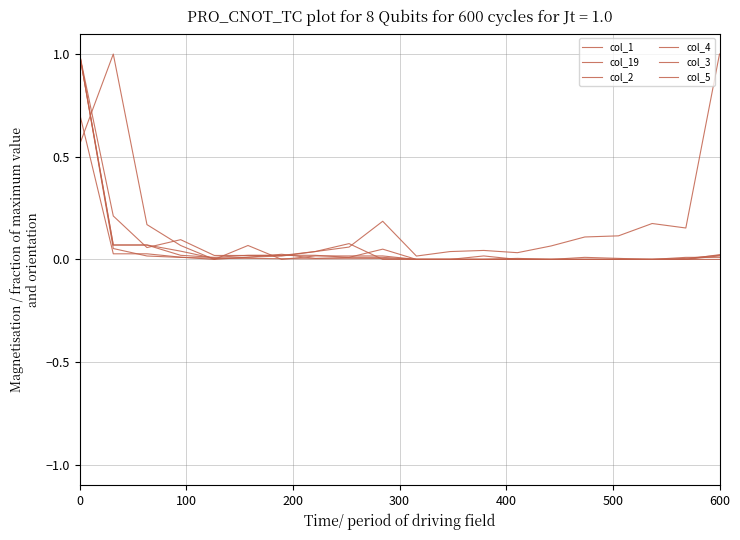

Does the chart have visible grid lines?

Yes